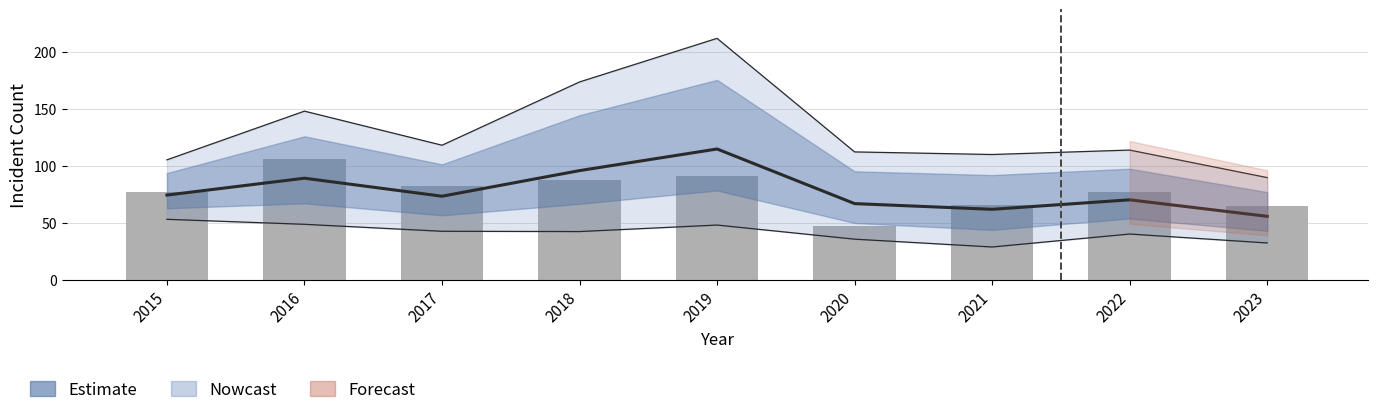

Is it true that the value at 2018 is 88?

True